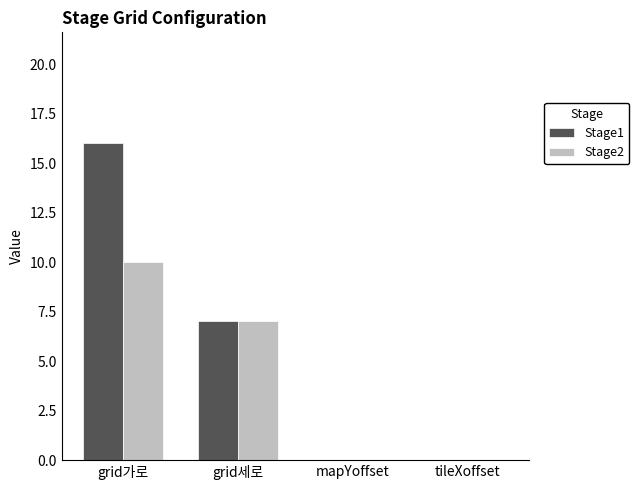

How many data points does each series have?

4